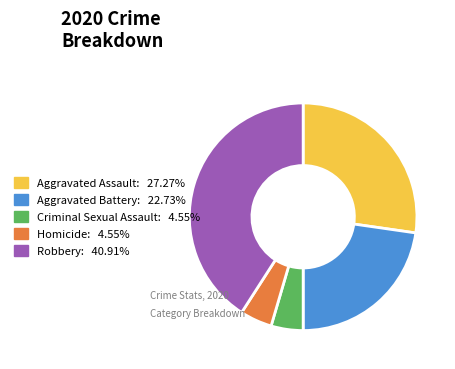

The Criminal Sexual Assault slice represents 10% of the pie. True or false?

False